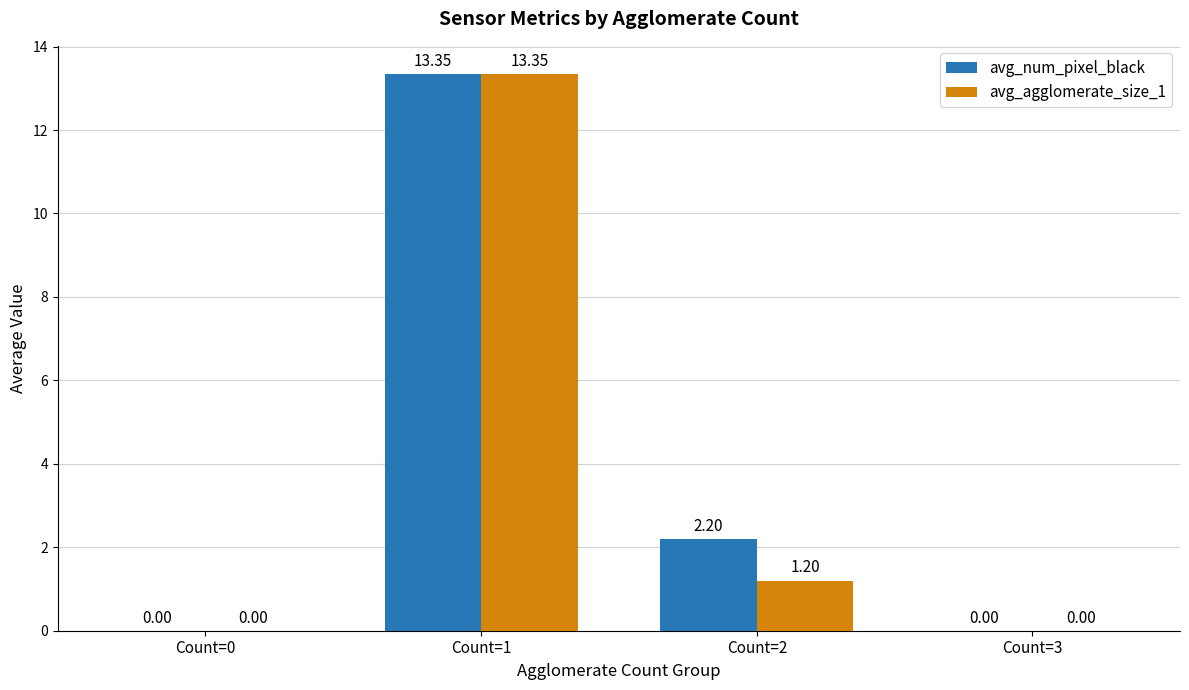

Which series has the largest total across all categories?

avg_num_pixel_black